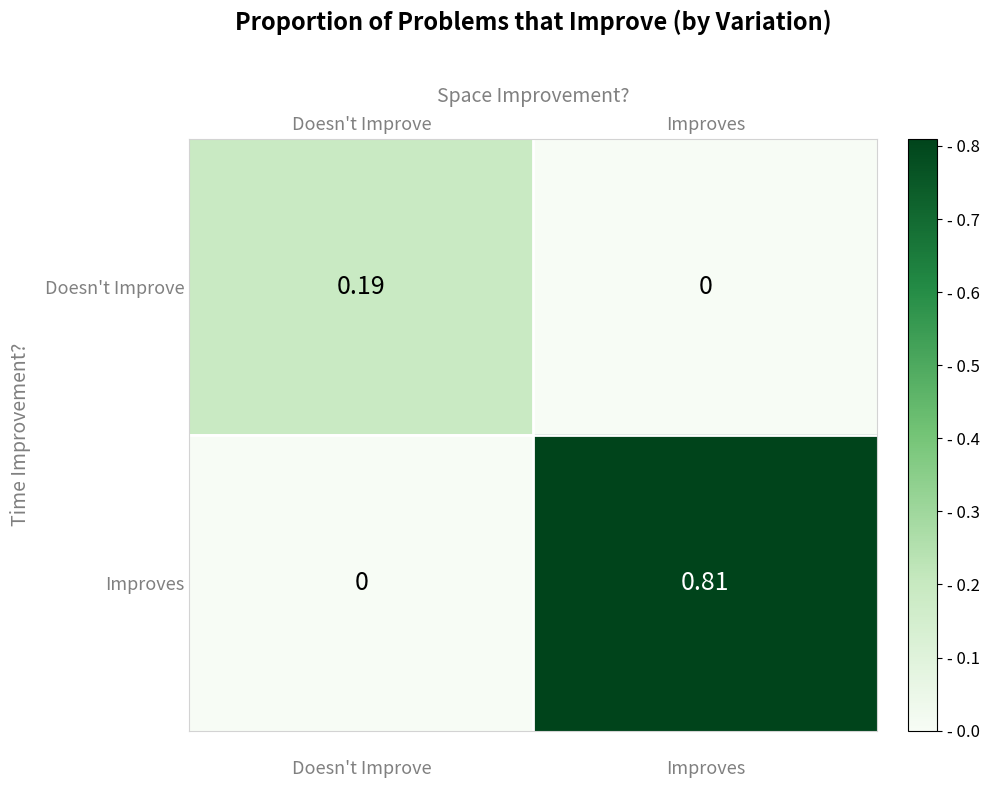

At which label is Improves closest to 0?

Doesn't Improve